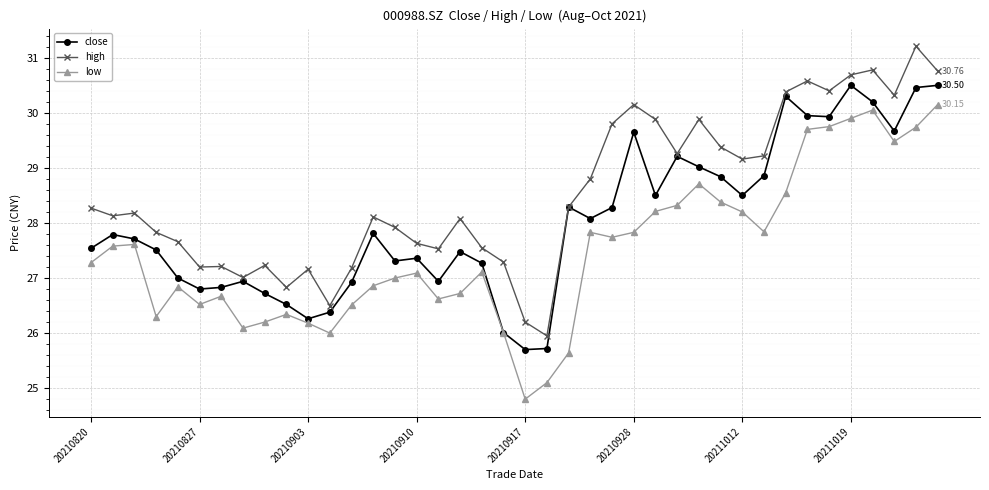

True or false: close has more than 1 interior local peaks.

True